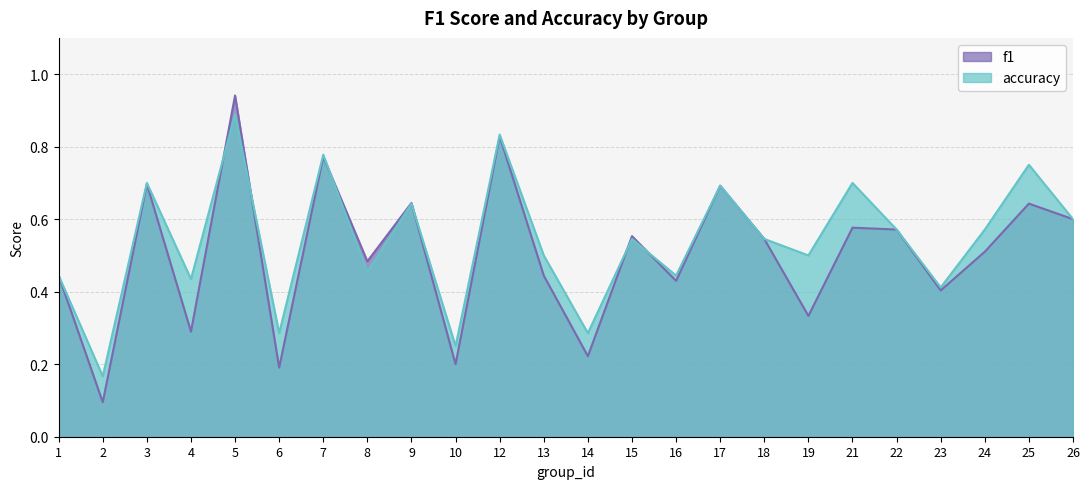

Rank the series by their average value, from lowest to highest.

f1, accuracy